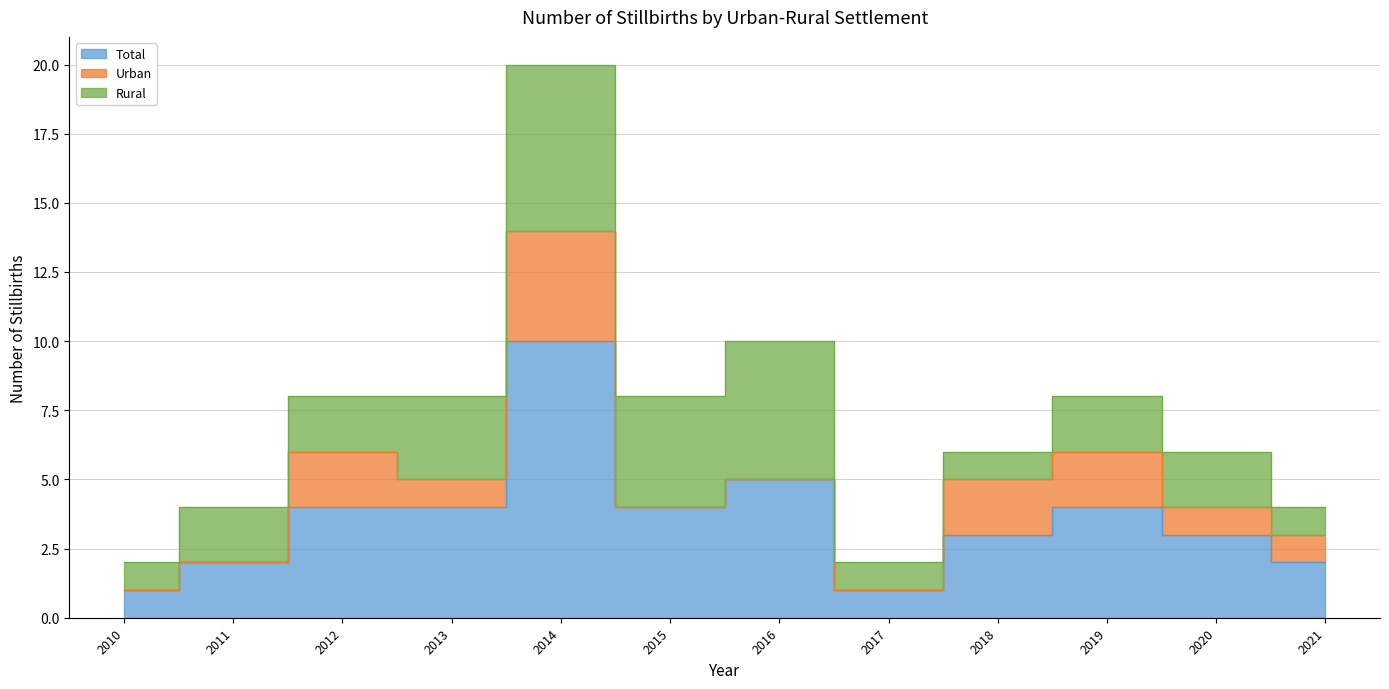

Rank the series by their average value, from highest to lowest.

Total, Rural, Urban